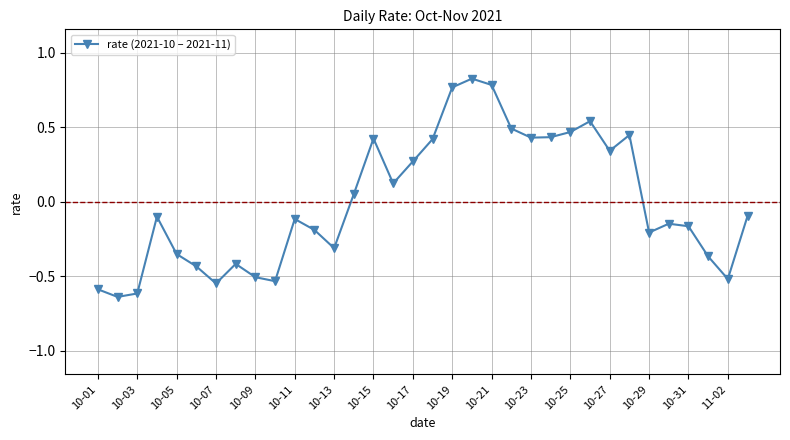

True or false: there are more than 0 points higher than both neighbors.

True